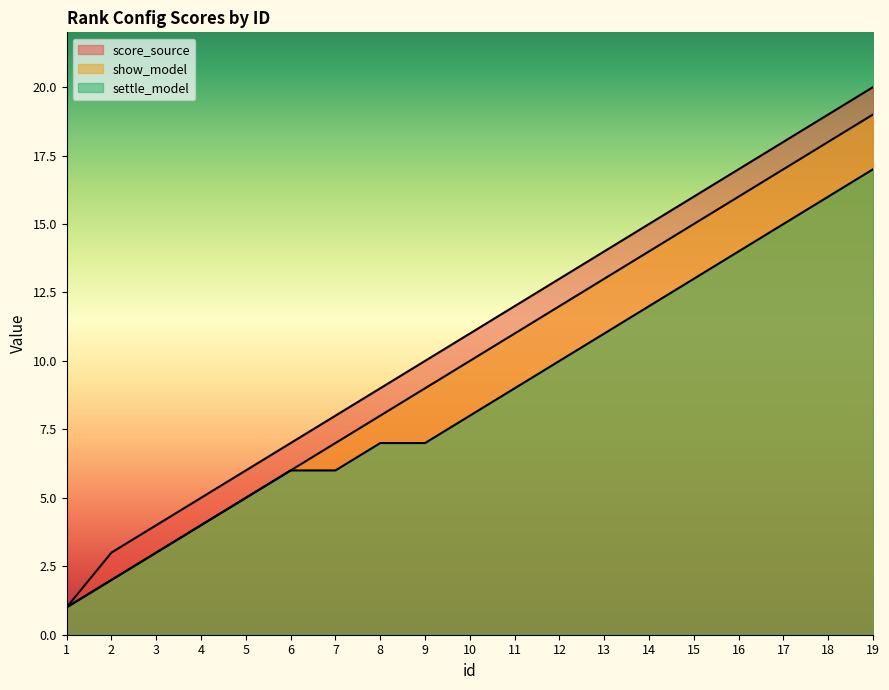

What is the sum of all score_source values?

208